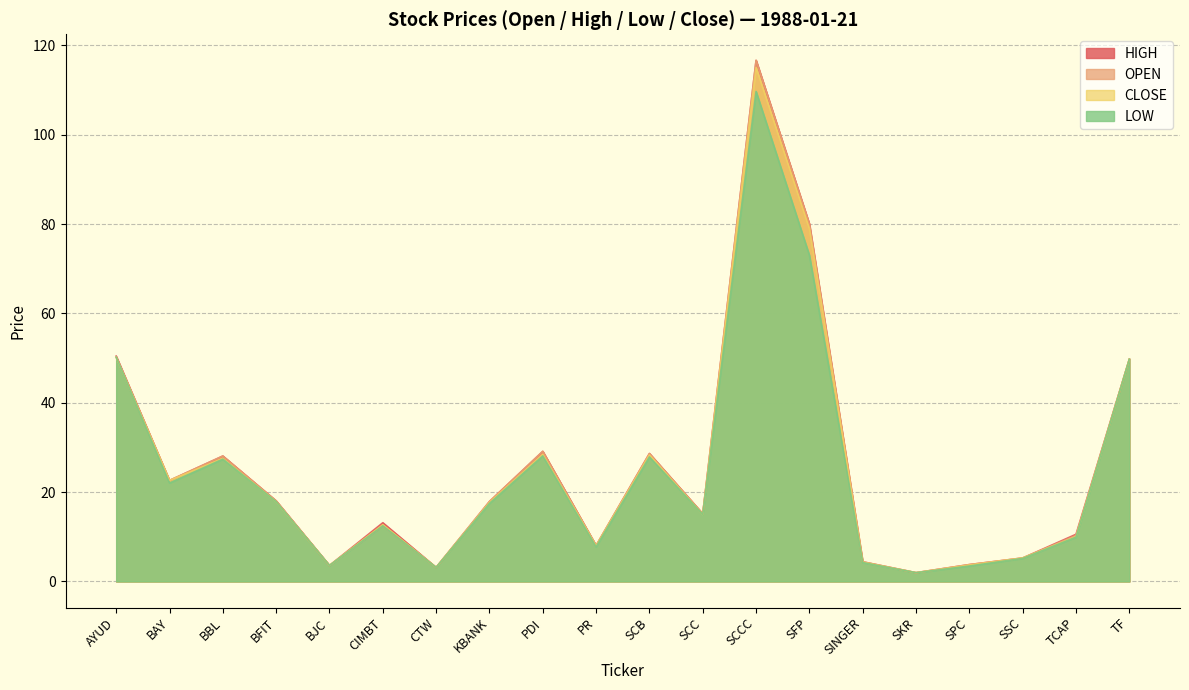

At which label is CLOSE closest to 58?

AYUD